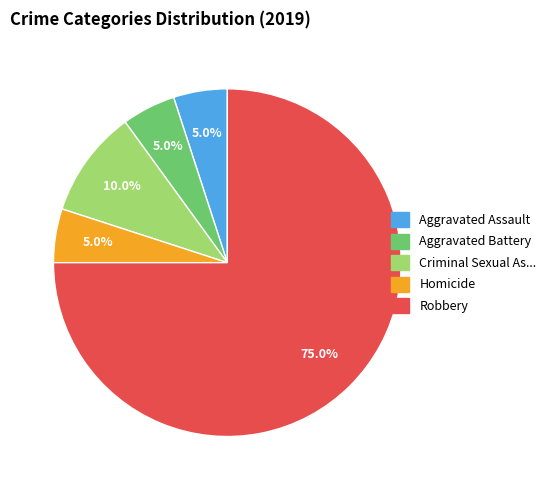

Is there a majority slice in this chart?

Yes